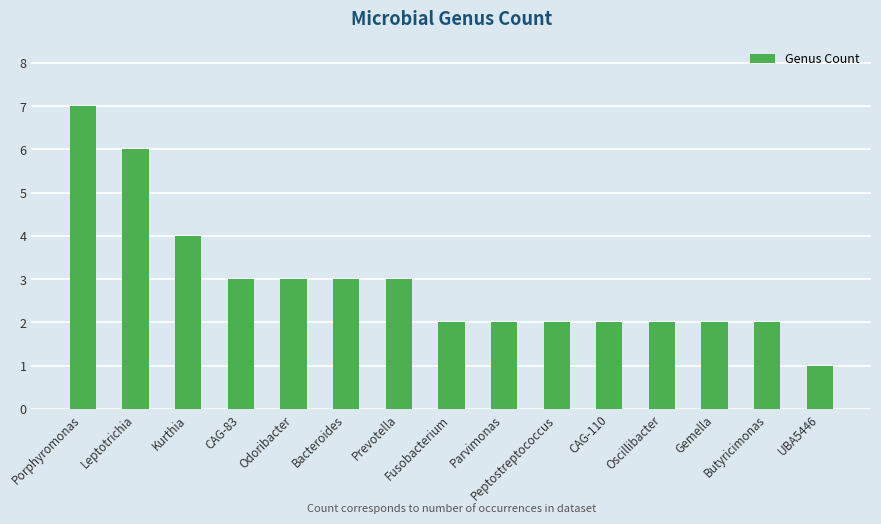

Between Butyricimonas and Prevotella, which is larger?

Prevotella